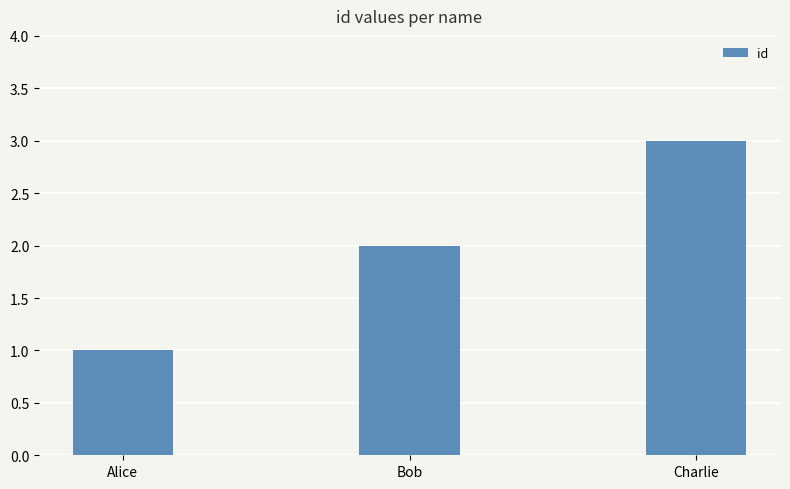

Reading left to right, extract all data points from this chart.

Alice=1	Bob=2	Charlie=3